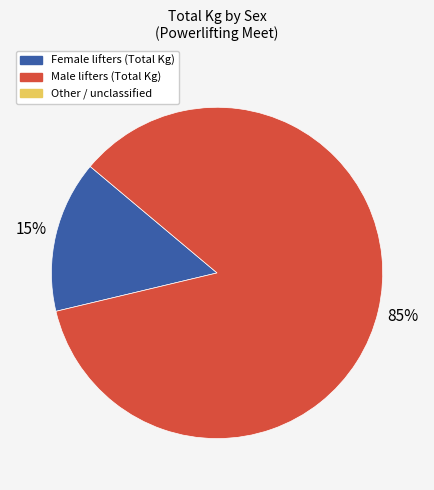

To the nearest percent, what is the average slice percentage?

50%